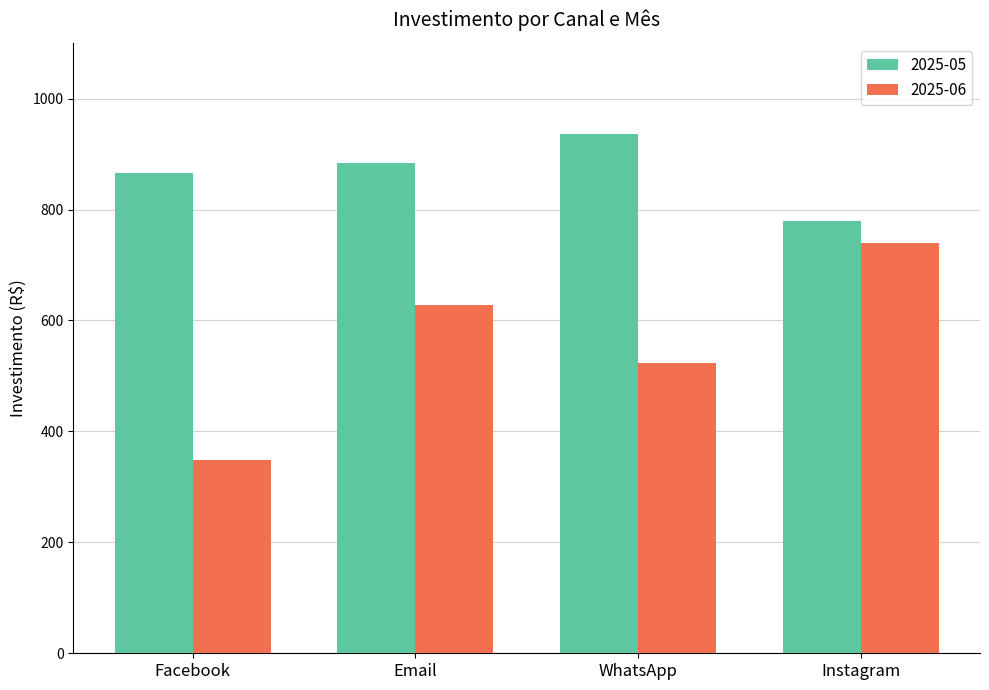

What is the minimum value for 2025-06?

348.9